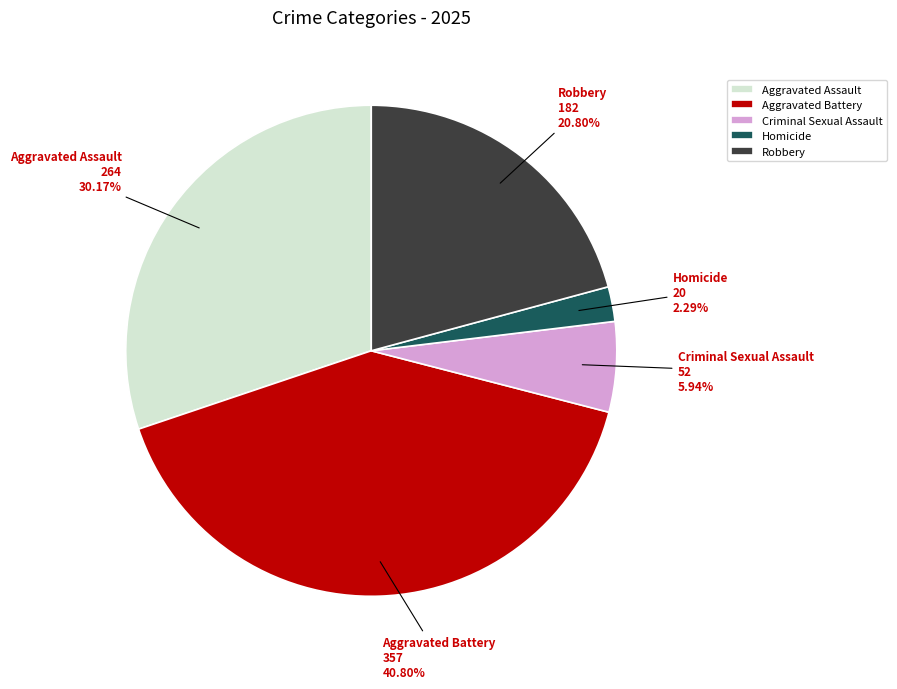

The Criminal Sexual Assault slice represents 1% of the pie. True or false?

False